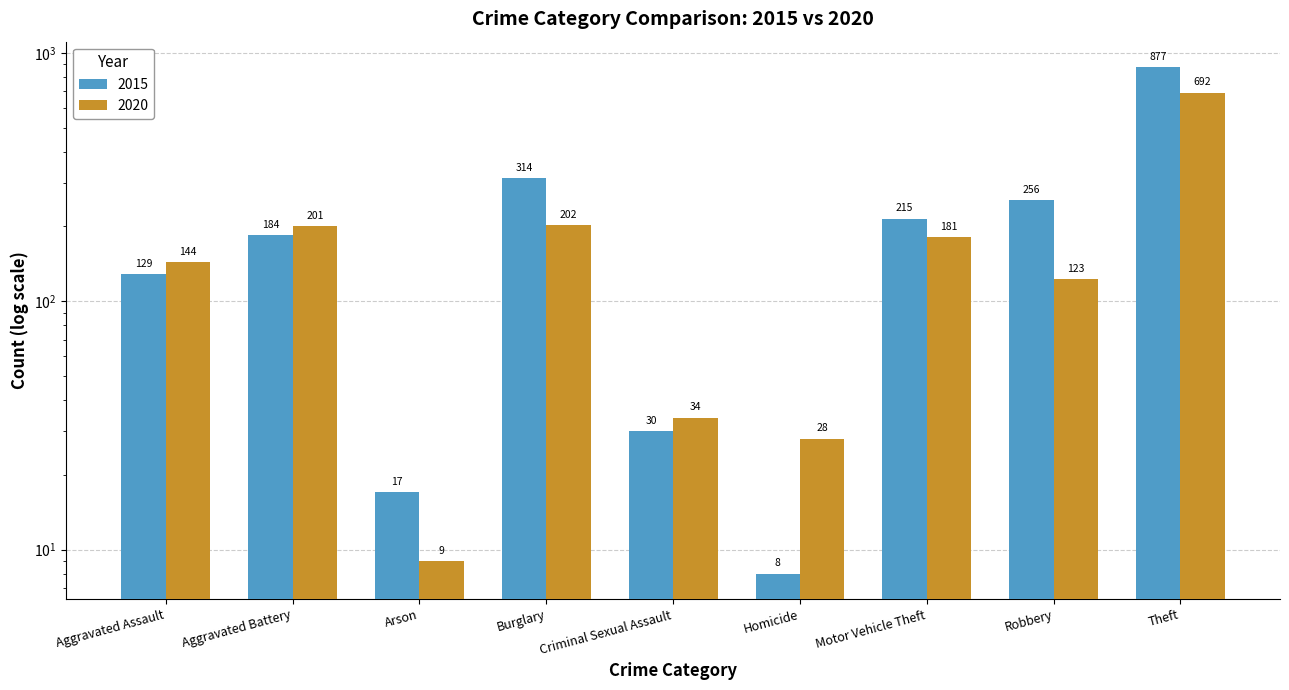

What is the value of the 2020 bar at the 8th from the left?

123